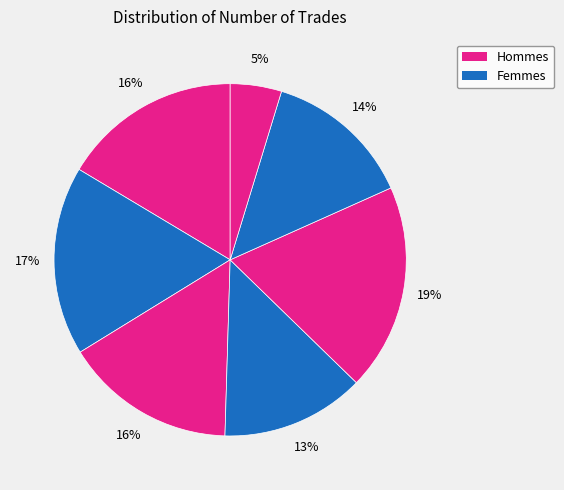

Count the number of slices in the pie.

7